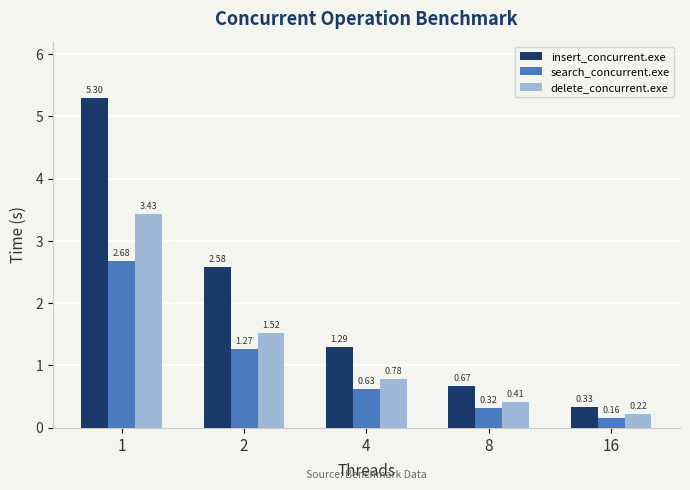

What is the sum of the search_concurrent.exe values at 16 and 2?

1.4